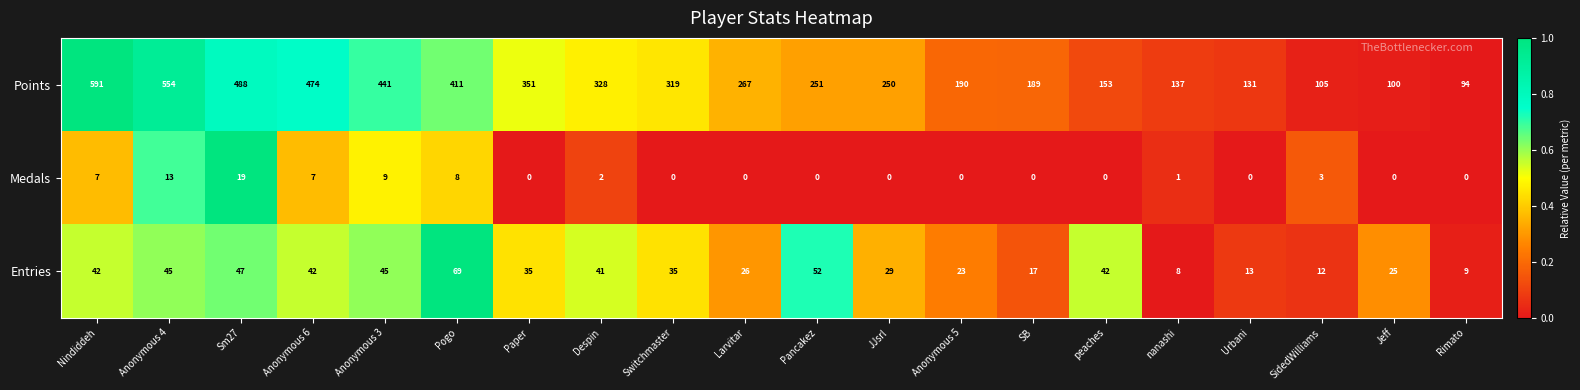

List the series in order of their peak value, highest first.

Points, Entries, Medals